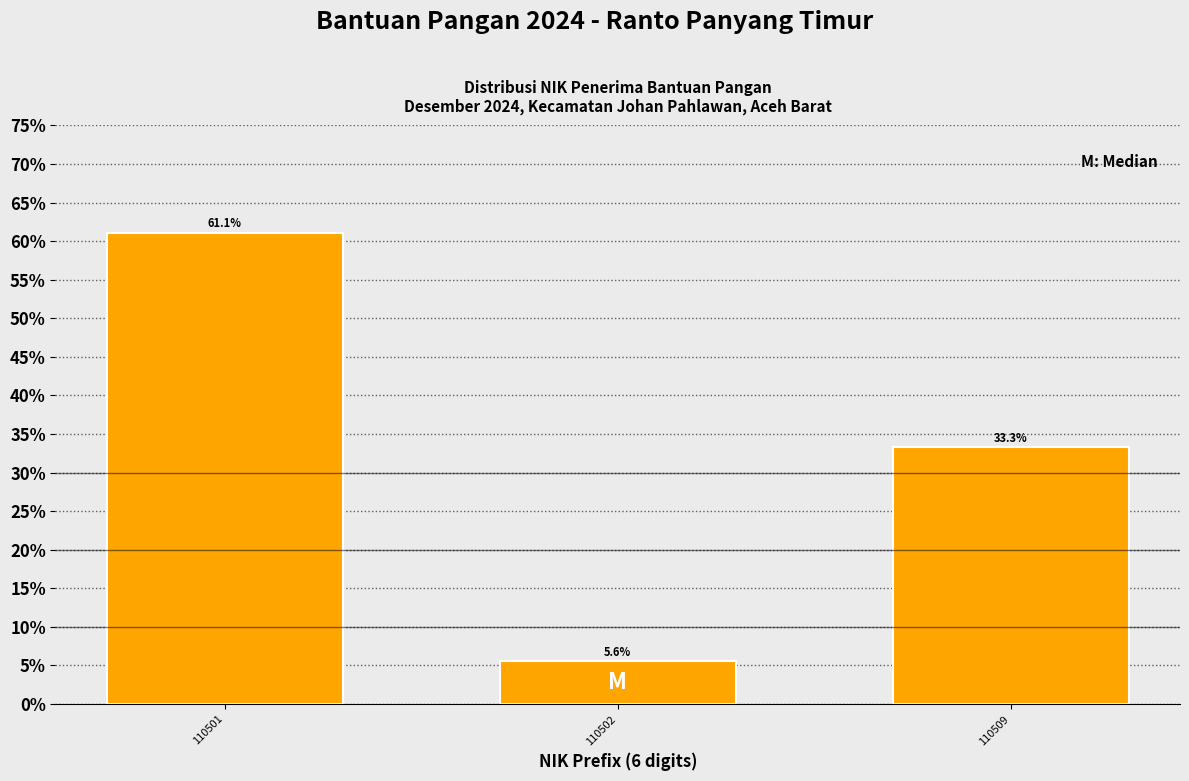

Reading left to right, extract all data points from this chart.

110501=61.1	110502=5.6	110509=33.3